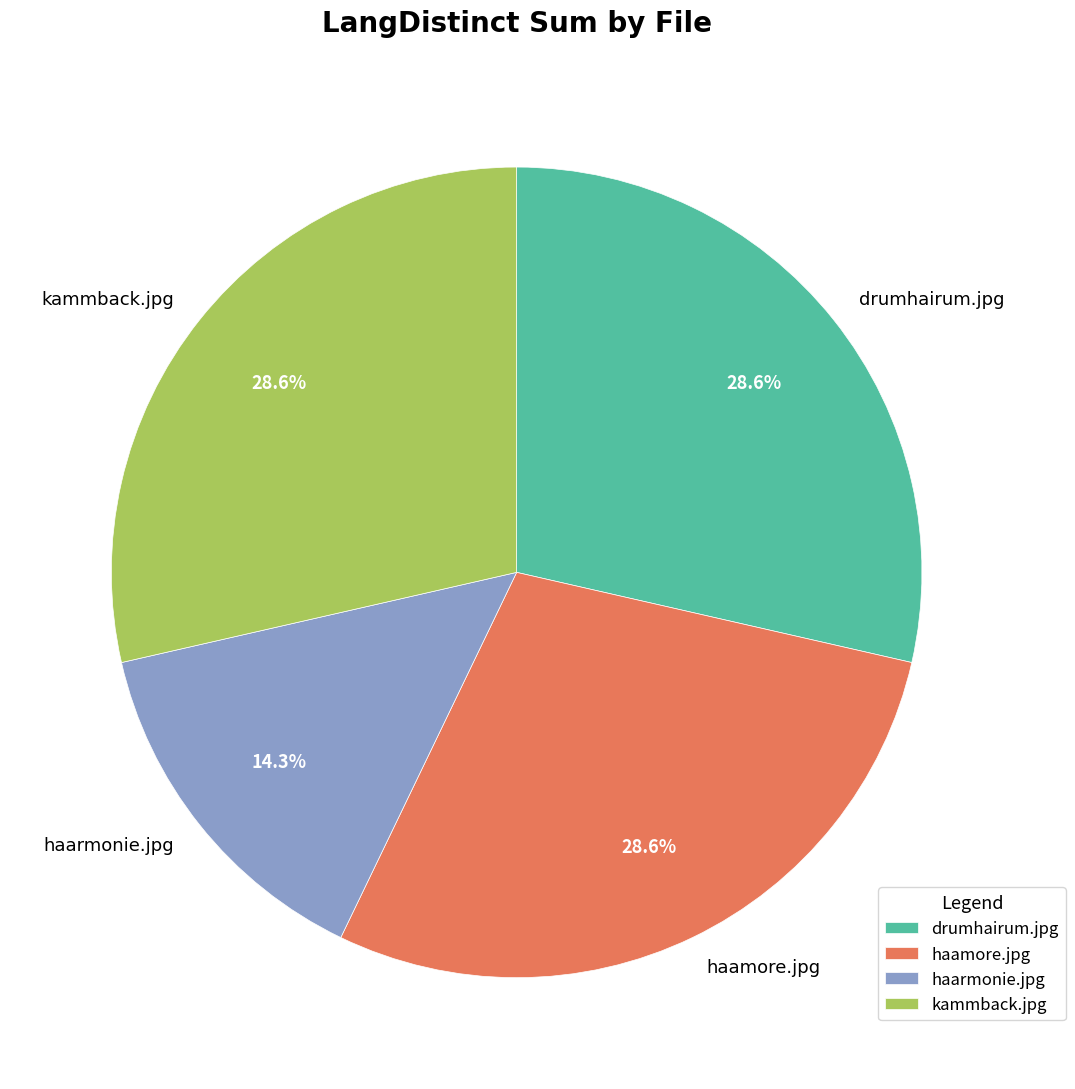

Approximately how many times larger is the value at kammback.jpg compared to drumhairum.jpg?

1.0